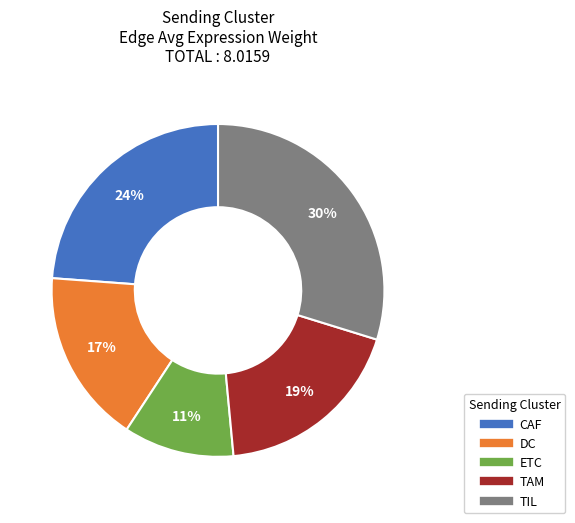

Which category has the biggest portion of the pie?

TIL